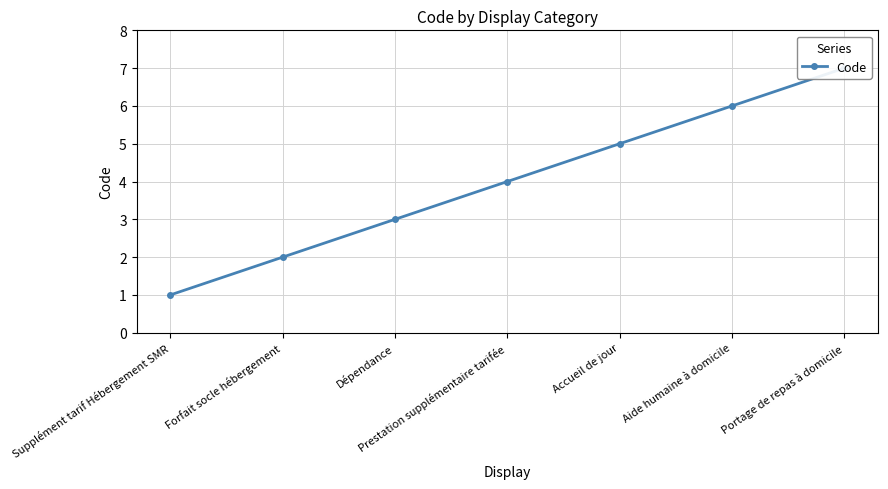

At which category does the chart reach its minimum across all series?

Supplément tarif Hébergement SMR